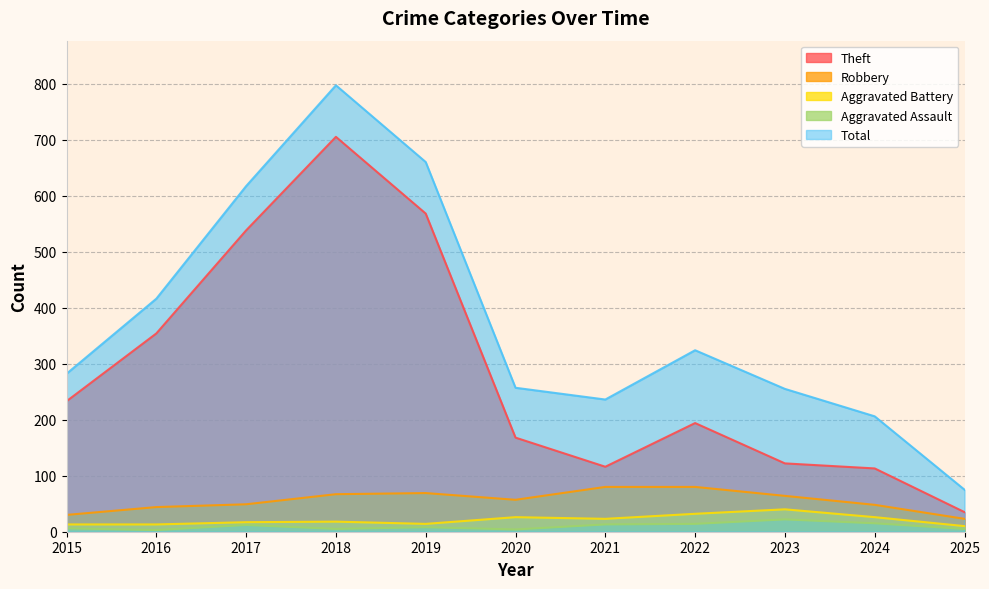

What is the difference between the Theft values at 2023 and 2025?

87